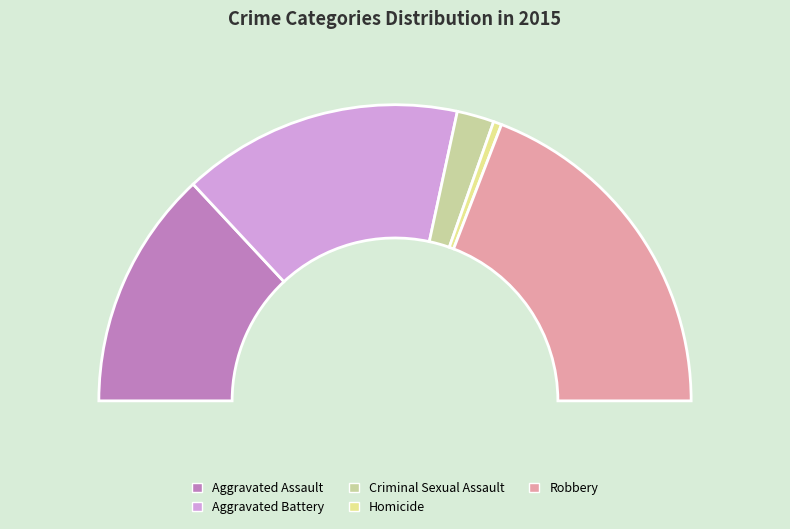

Is there a majority slice in this chart?

No